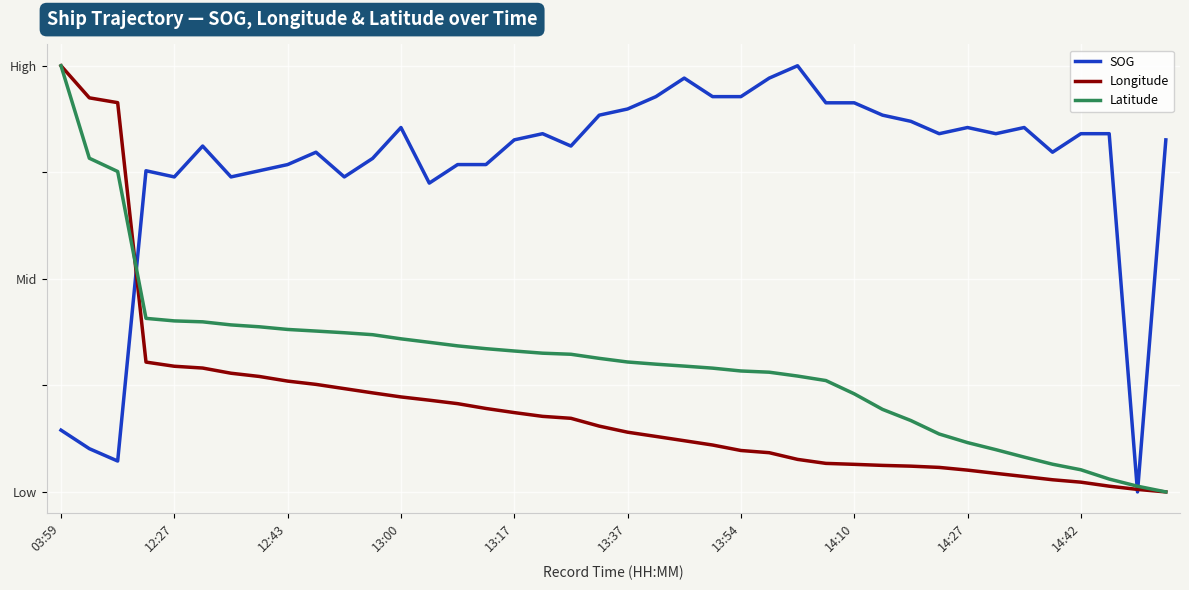

Is this an area chart (filled region under the line)?

No